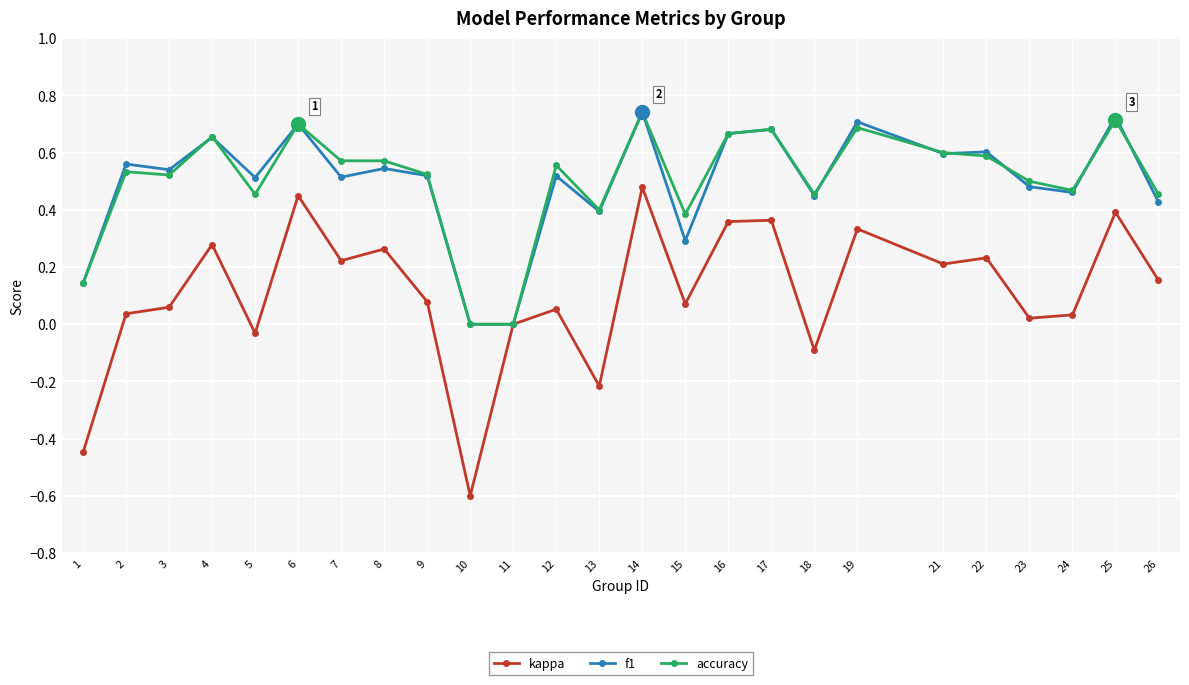

At which category does kappa reach its first local peak?

4